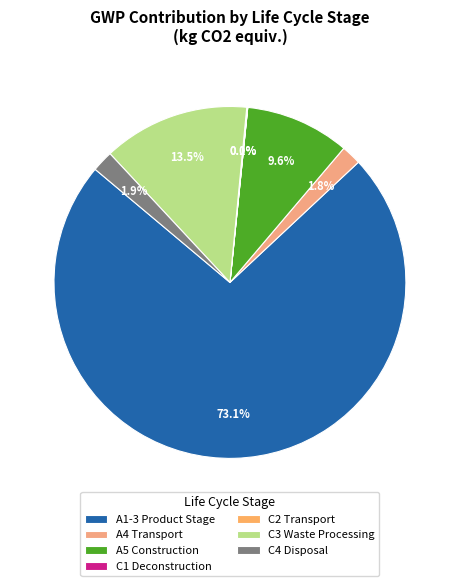

Which slice is the largest?

A1-3 Product Stage